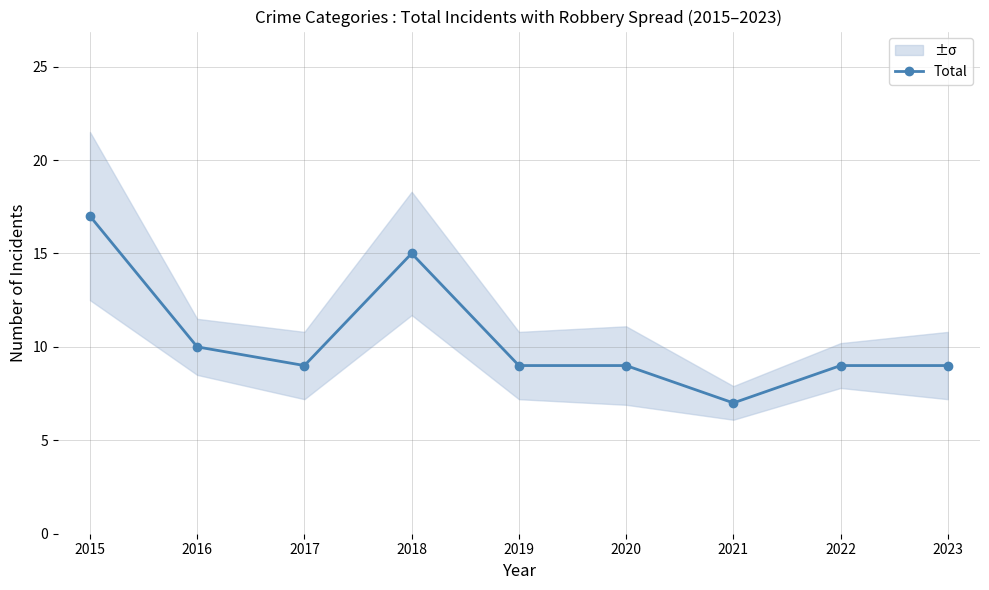

What is the maximum value shown in the chart?

17